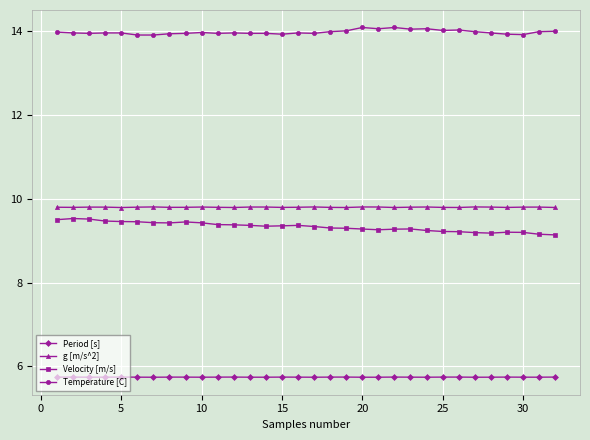

What is the average value of the Temperature [C] series?

14.0